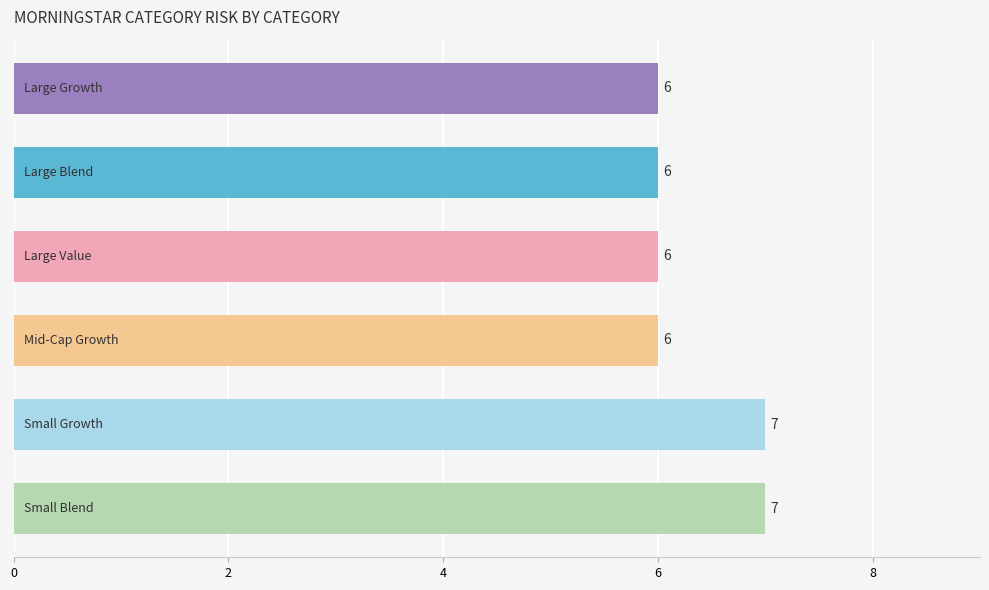

Count the values in the range 6 to 7.

6